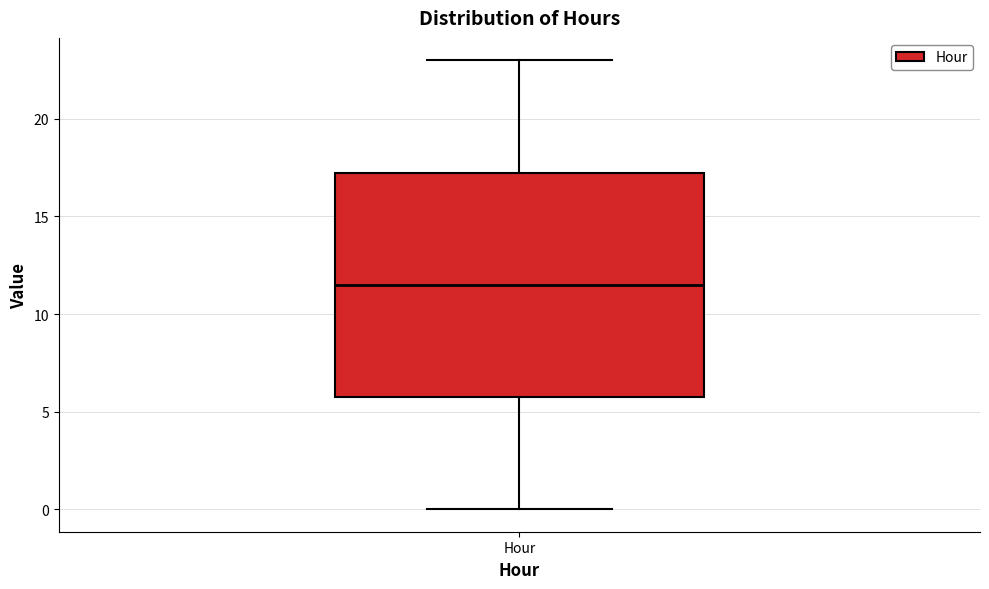

Transcribe this box plot: give where the median line is, the range the box spans, and where the two whiskers end, as read against the y-axis. The values are not printed on the chart, so give them approximately, as read against the axis.

median 11.5, box 6.0 to 17.5, whiskers 0.0 to 23.0